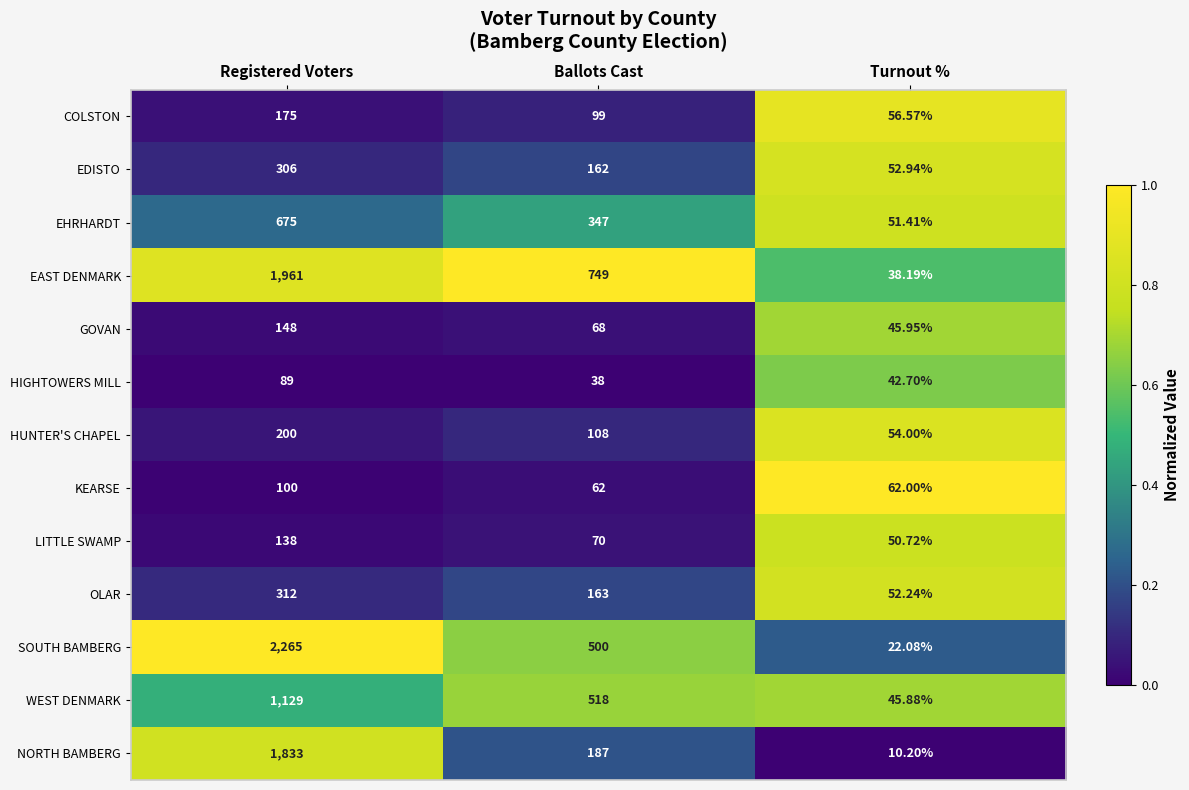

Which series has the largest total across all categories?

SOUTH BAMBERG